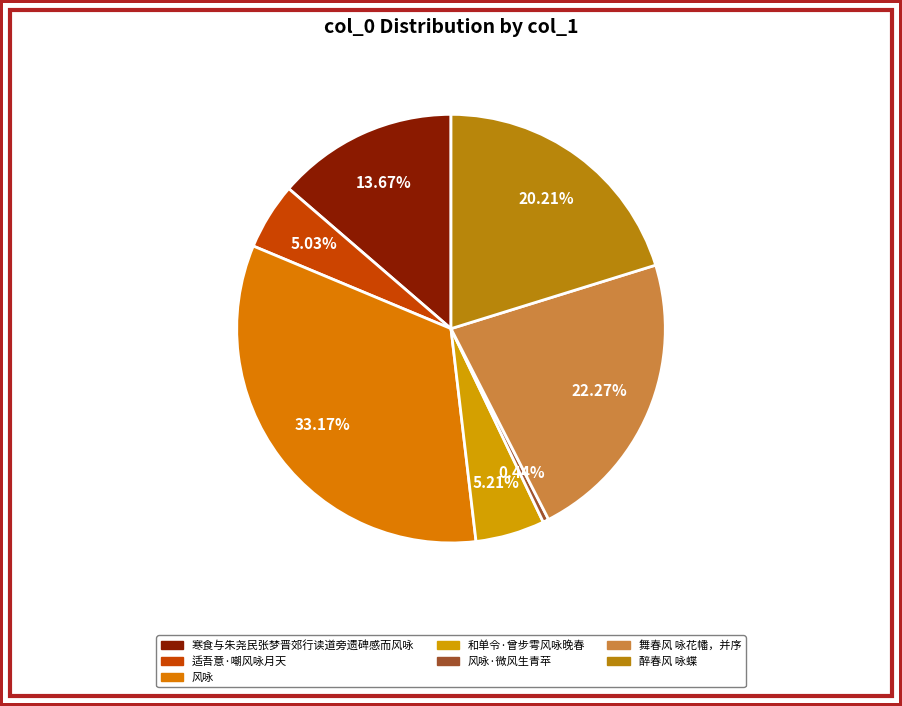

Count the number of slices in the pie.

7